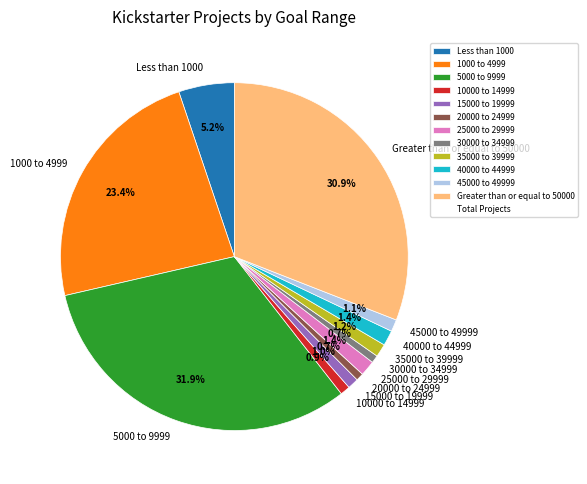

Which category has the biggest portion of the pie?

5000 to 9999